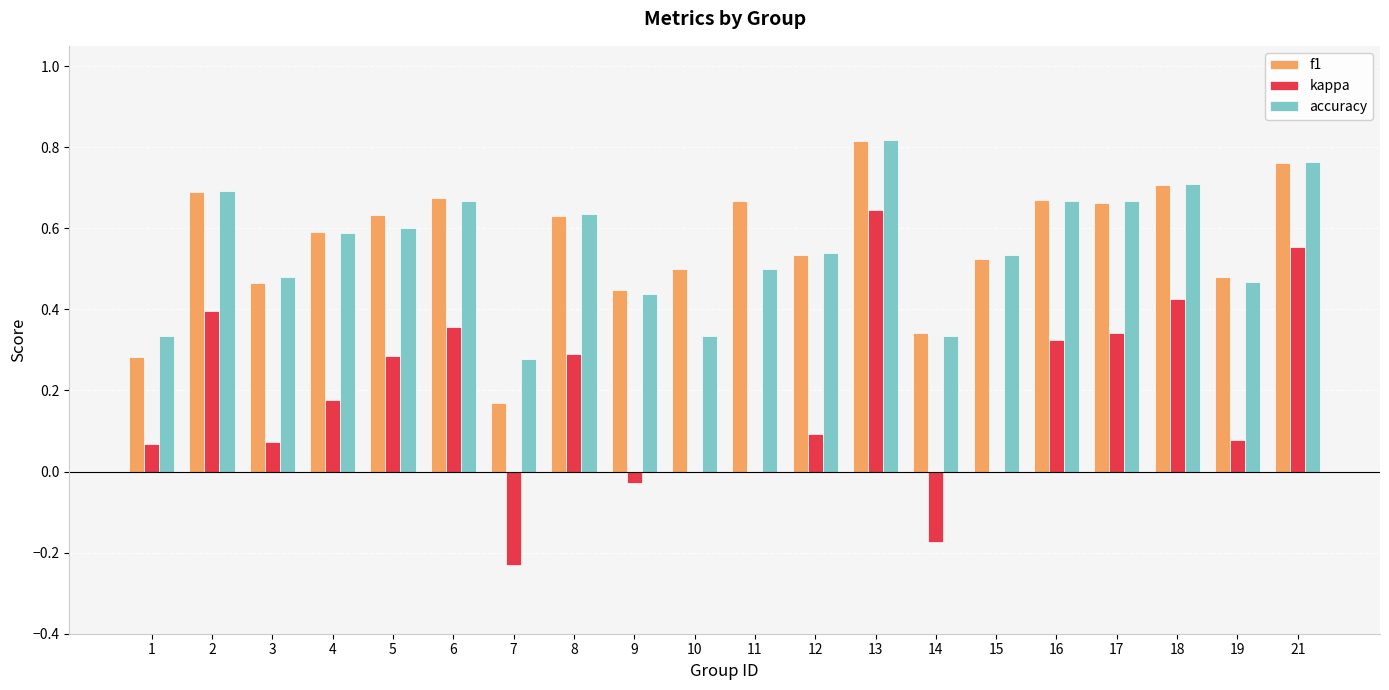

Count the number of categories in the chart.

20